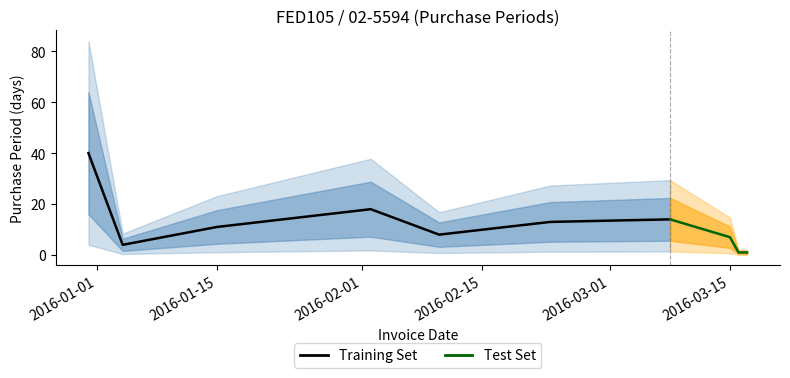

List the labels in order of value, smallest first.

2016-03-16, 2016-03-17, 2016-01-04, 2016-03-15, 2016-02-10, 2016-01-15, 2016-02-23, 2016-03-08, 2016-02-02, 2015-12-31